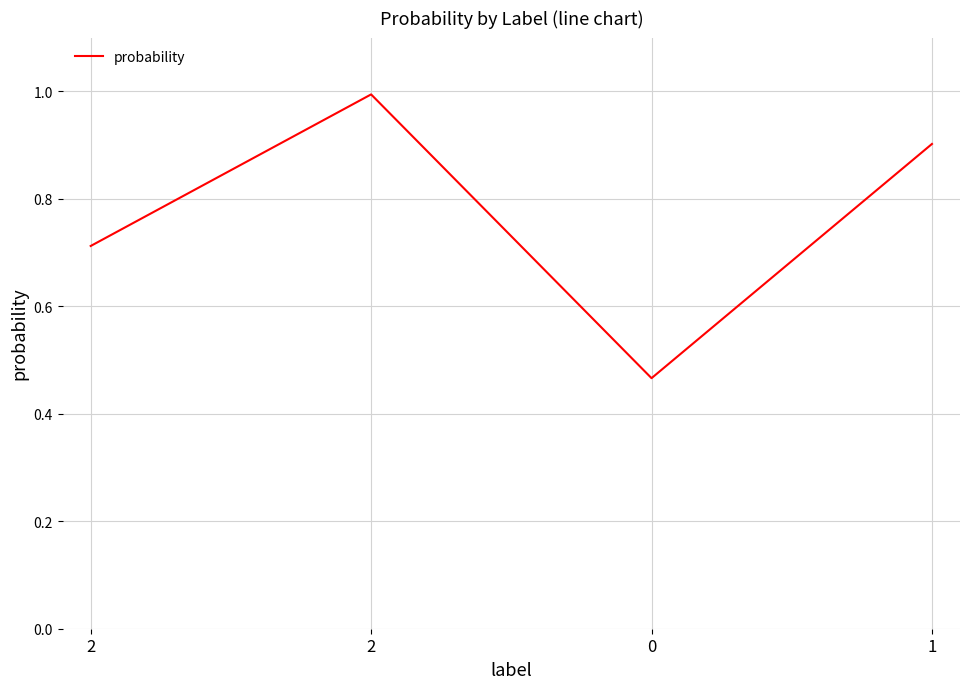

List the labels in order of value, largest first.

2, 1, 2, 0